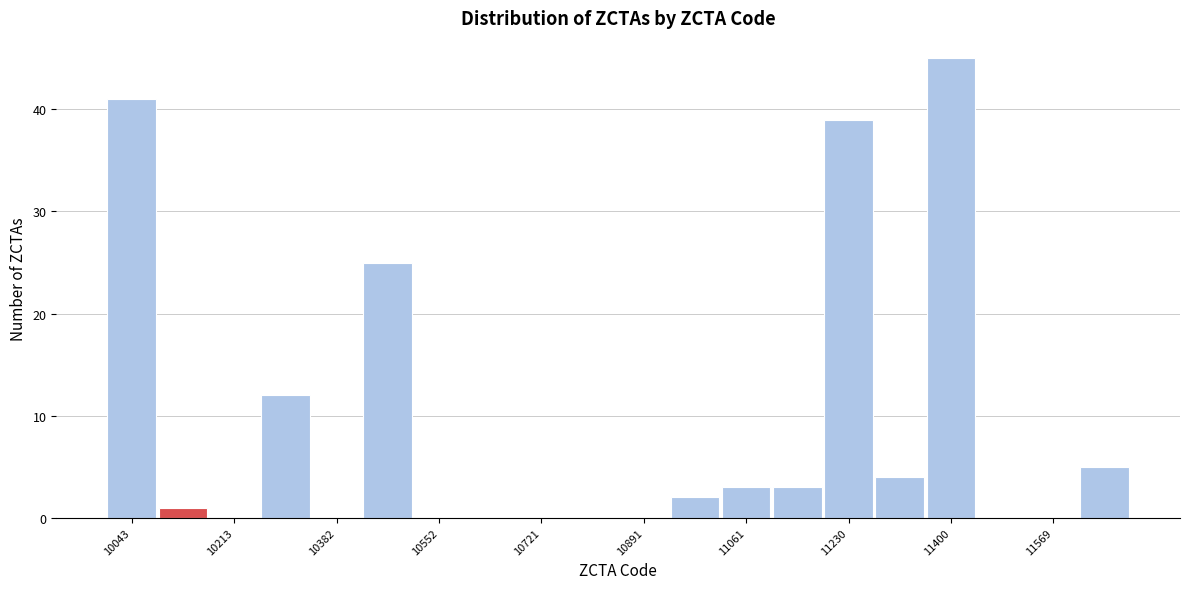

Reading left to right, list every bar in this chart as the range it spans on the x-axis followed by its height. Neither the bar edges nor the heights are printed on the chart, so give them approximately, as read against the axes.

10000 to 10080: 41
10080 to 10180: 1
10180 to 10260: 0
10260 to 10340: 12
10340 to 10420: 0
10420 to 10500: 25
10500 to 10600: 0
10600 to 10680: 0
10680 to 10760: 0
10760 to 10840: 0
10840 to 10940: 0
10940 to 11020: 2
11020 to 11100: 3
11100 to 11180: 3
11180 to 11280: 39
11280 to 11360: 4
11360 to 11440: 45
11440 to 11520: 0
11520 to 11620: 0
11620 to 11700: 5